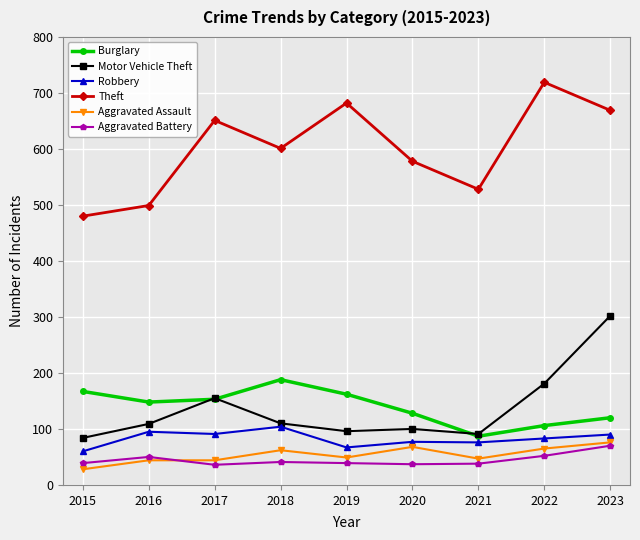

At which label does Aggravated Assault first exceed 49?

2018